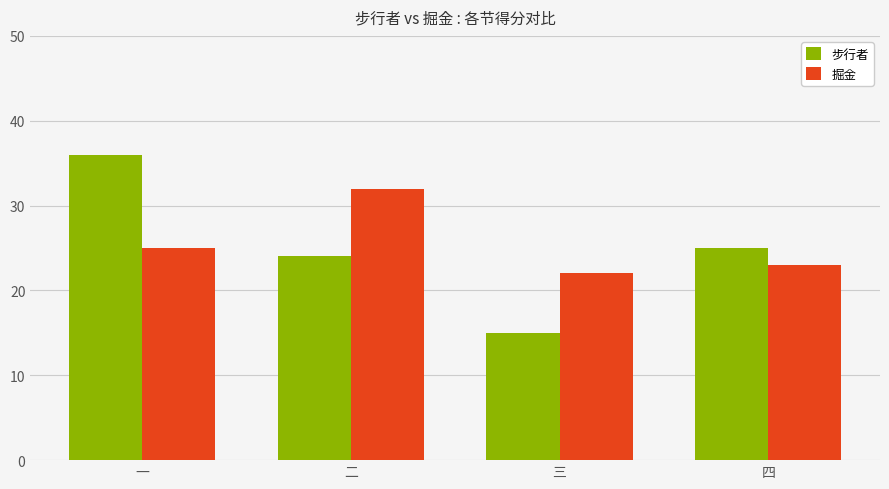

Does the chart contain stacked bars?

No